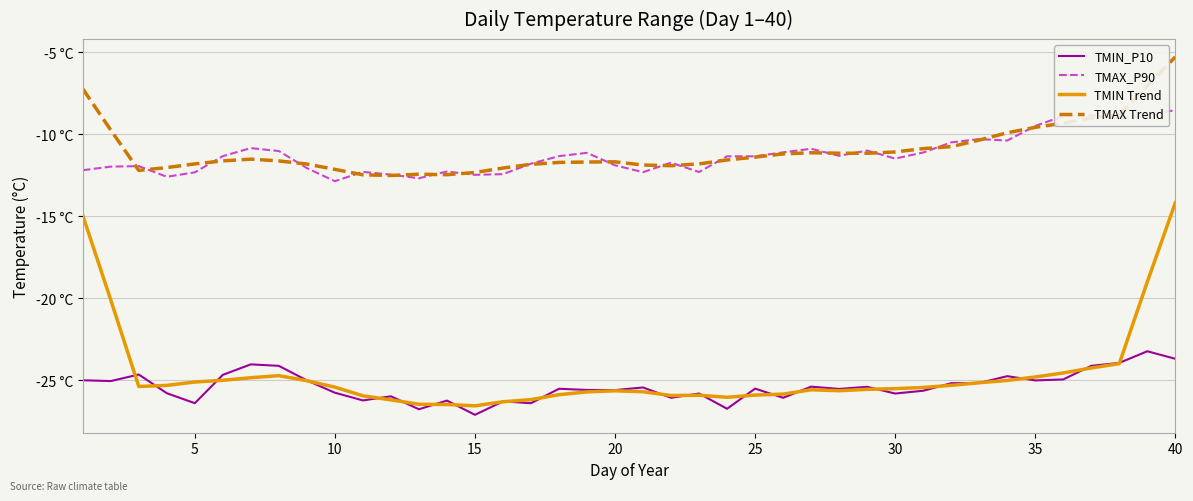

What are all the series names shown in the legend?

TMIN_P10, TMAX_P90, TMIN Trend, TMAX Trend